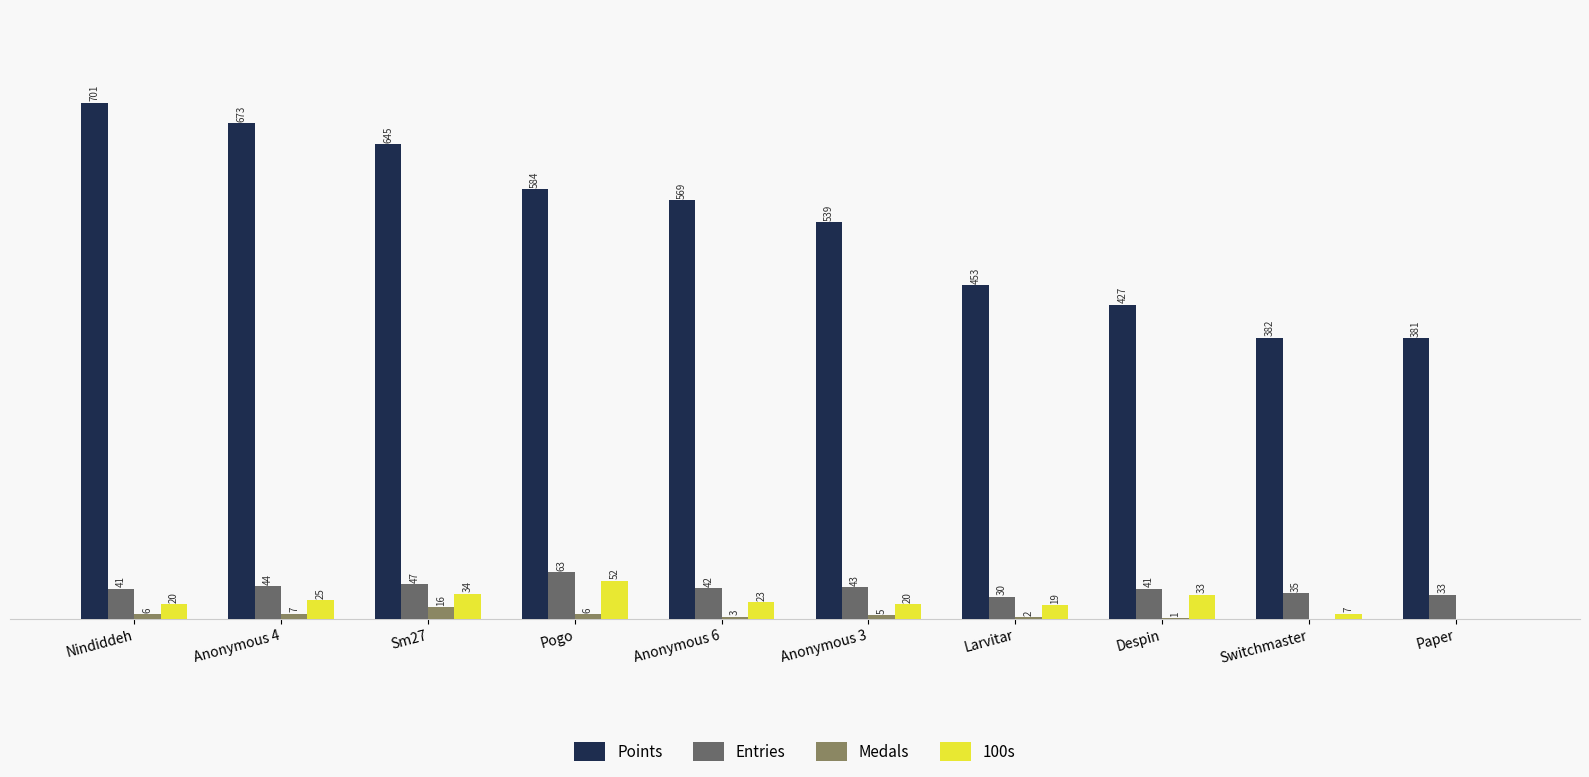

Which series changed the most between Pogo and Anonymous 6?

100s